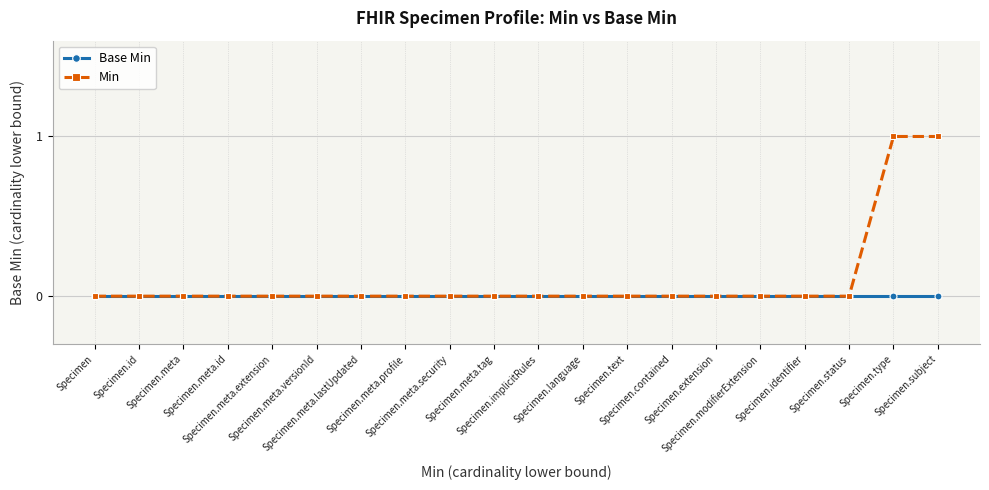

Reading left to right, list all the values displayed in this chart.

Base Min: Specimen=0	Specimen.id=0	Specimen.meta=0	Specimen.meta.id=0	Specimen.meta.extension=0	Specimen.meta.versionId=0	Specimen.meta.lastUpdated=0	Specimen.meta.profile=0	Specimen.meta.security=0	Specimen.meta.tag=0	Specimen.implicitRules=0	Specimen.language=0	Specimen.text=0	Specimen.contained=0	Specimen.extension=0	Specimen.modifierExtension=0	Specimen.identifier=0	Specimen.status=0	Specimen.type=0	Specimen.subject=0
Min: Specimen=0	Specimen.id=0	Specimen.meta=0	Specimen.meta.id=0	Specimen.meta.extension=0	Specimen.meta.versionId=0	Specimen.meta.lastUpdated=0	Specimen.meta.profile=0	Specimen.meta.security=0	Specimen.meta.tag=0	Specimen.implicitRules=0	Specimen.language=0	Specimen.text=0	Specimen.contained=0	Specimen.extension=0	Specimen.modifierExtension=0	Specimen.identifier=0	Specimen.status=0	Specimen.type=1	Specimen.subject=1